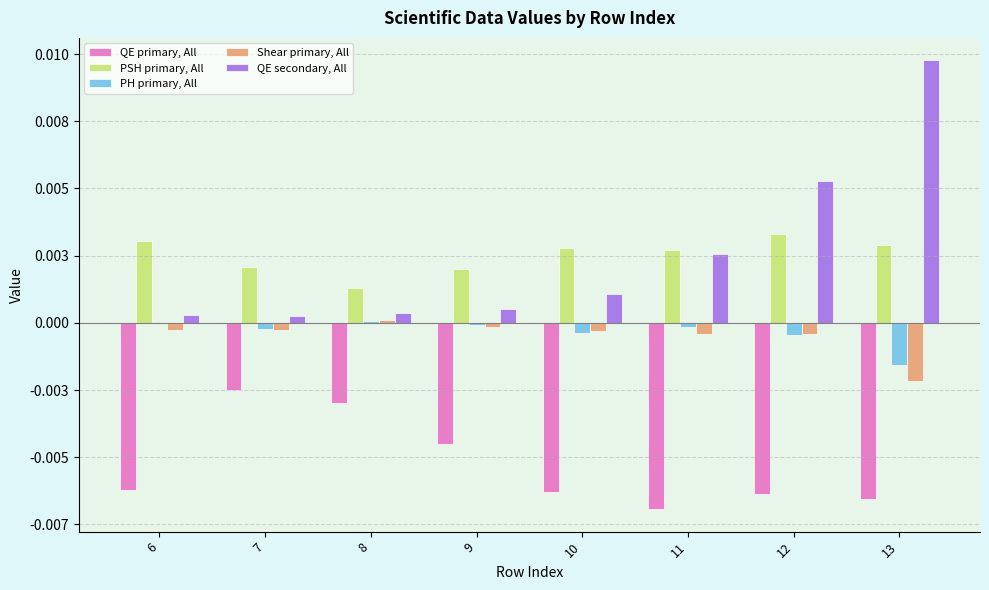

Does the chart contain stacked bars?

No